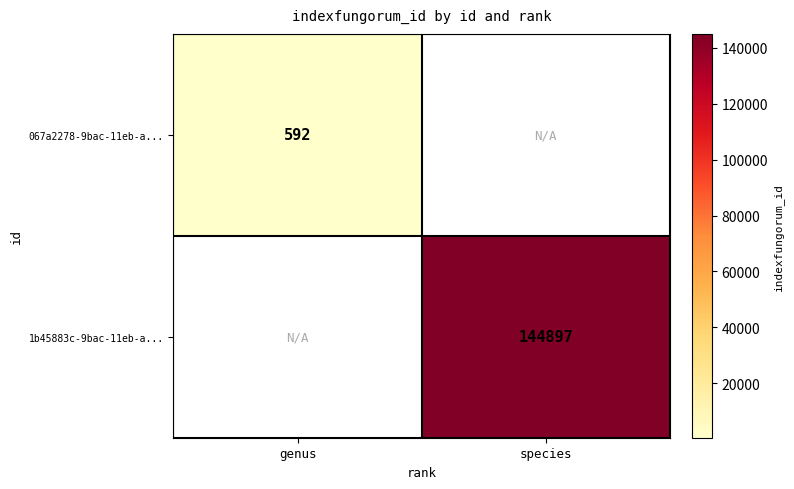

True or false: 067a2278-9bac-11eb-a... has a value of 592 at genus.

True